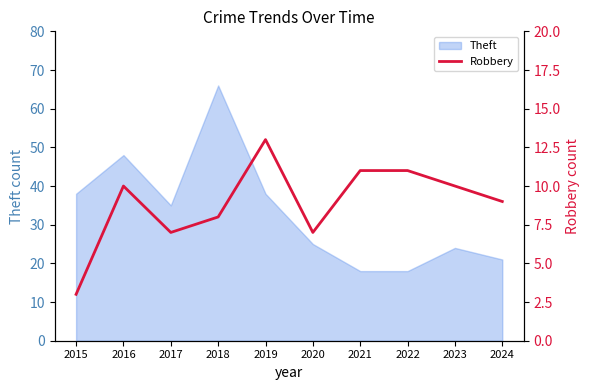

What is the minimum value shown in the chart?

3